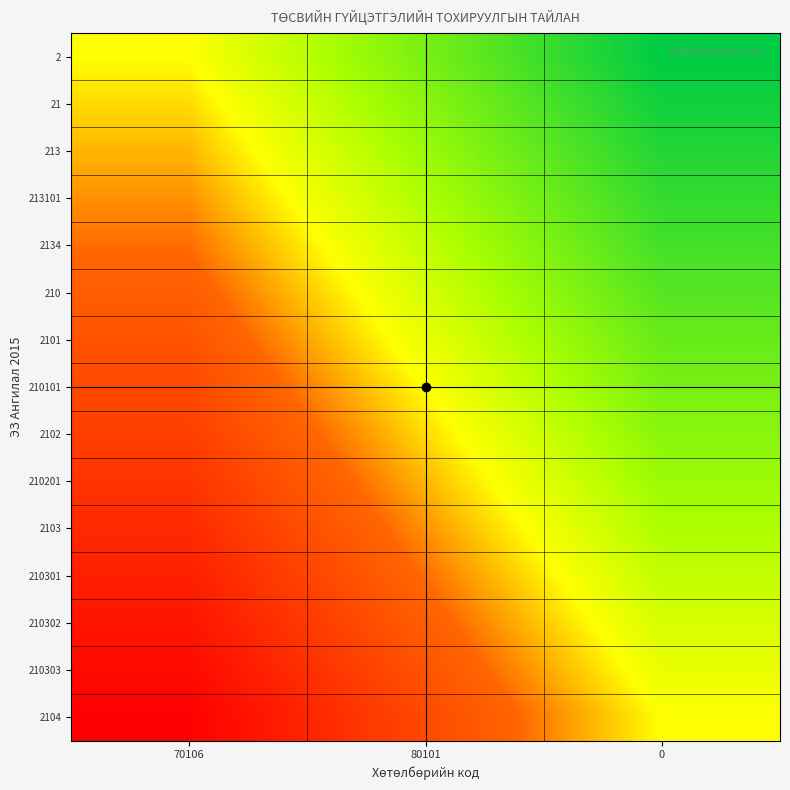

List the series in order of their peak value, lowest first.

2104, 210303, 210302, 210301, 2103, 210201, 2102, 210101, 2101, 210, 2134, 213101, 213, 21, 2